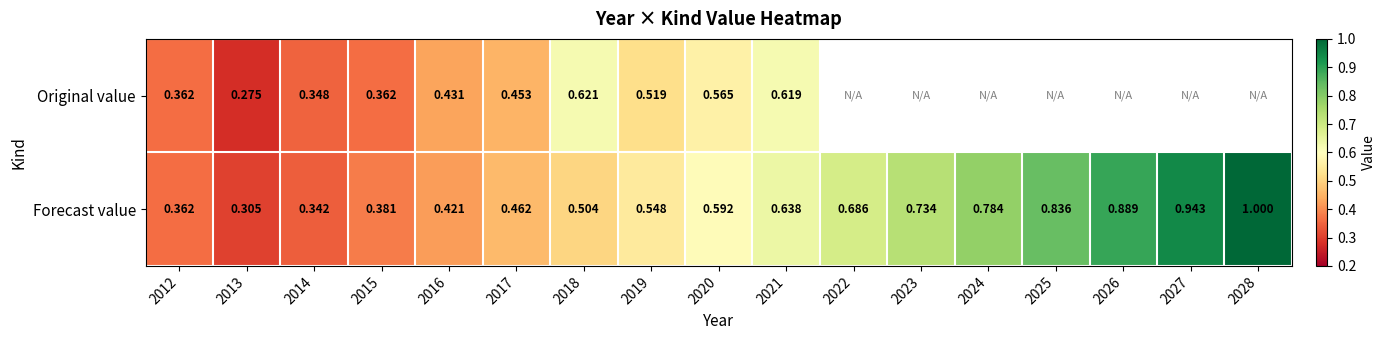

Which series changed the most between 2016 and 2017?

Forecast value